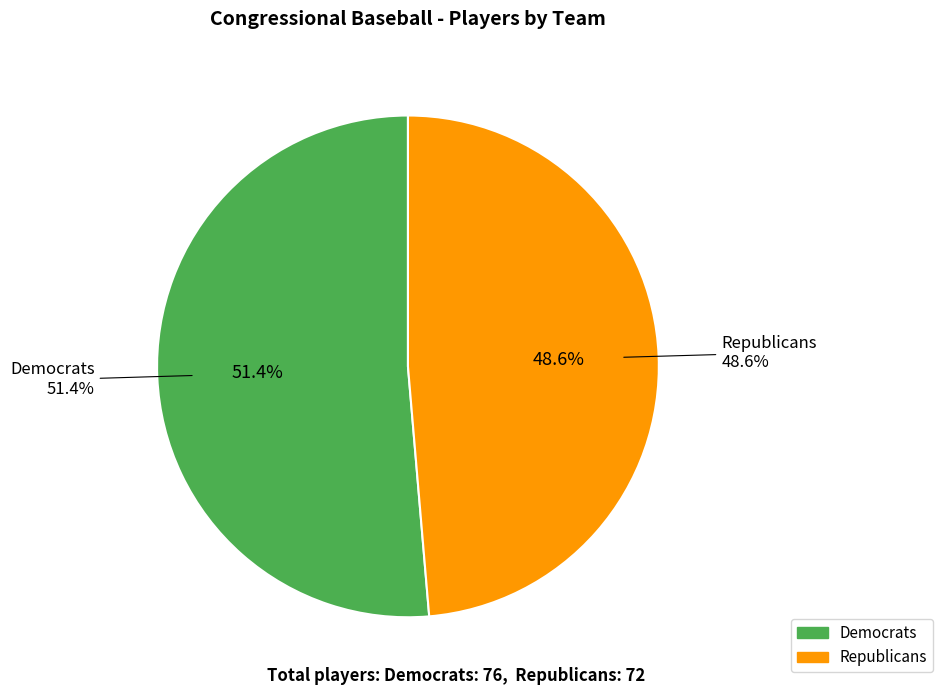

What is the smallest slice in the pie chart?

Republicans